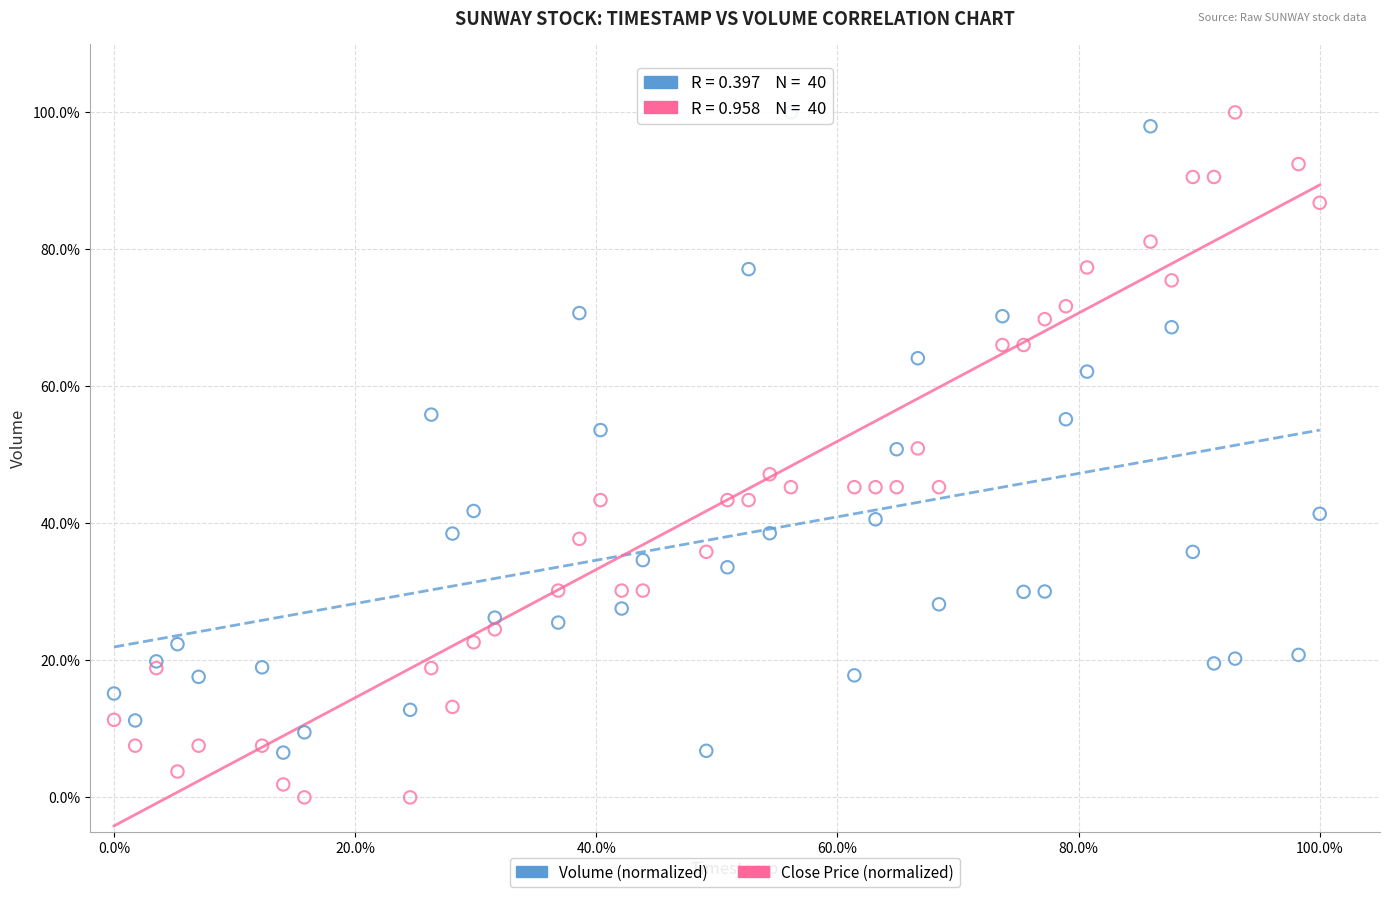

What are all the series names shown in the legend?

Volume (normalized), Close Price (normalized)